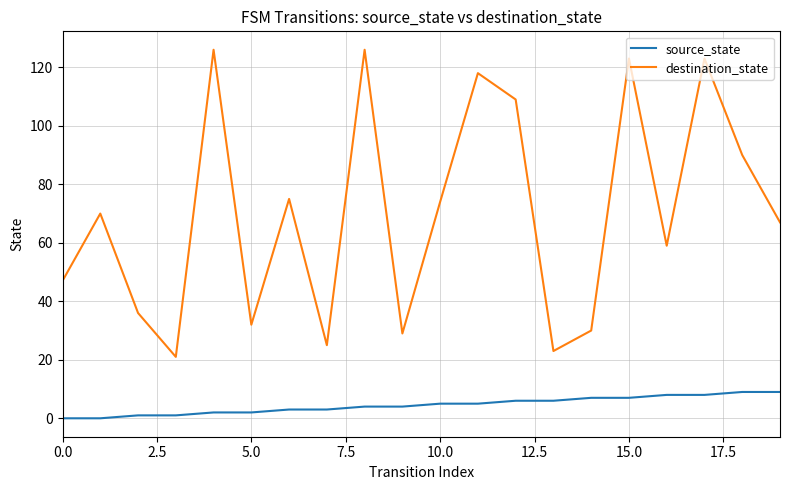

True or false: destination_state and source_state cross at least once.

False